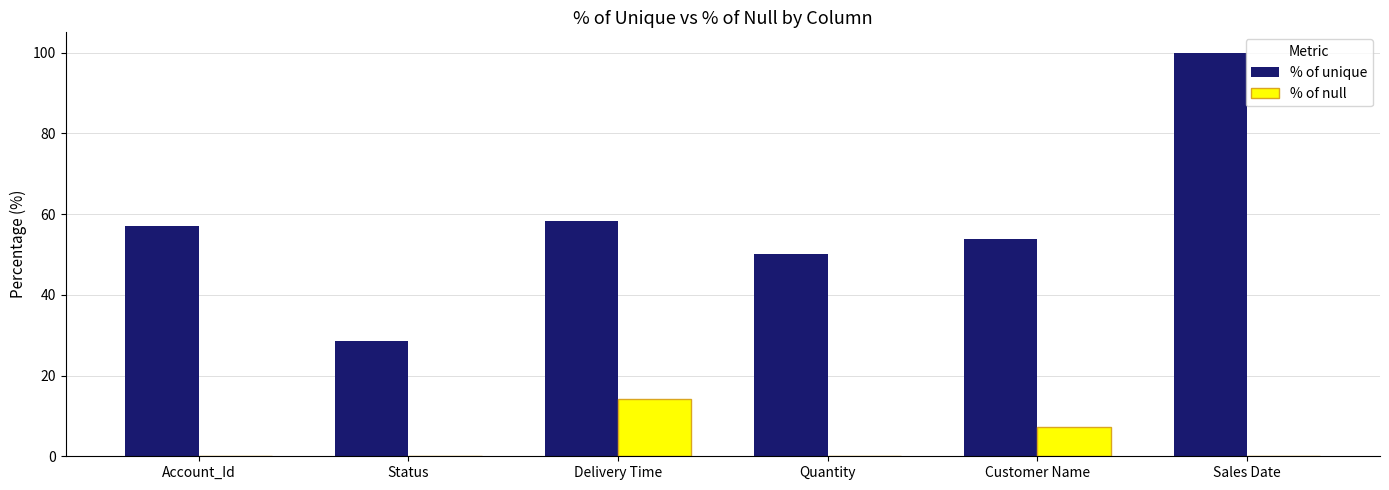

What is the approximate value of % of unique at Customer Name?

53.9